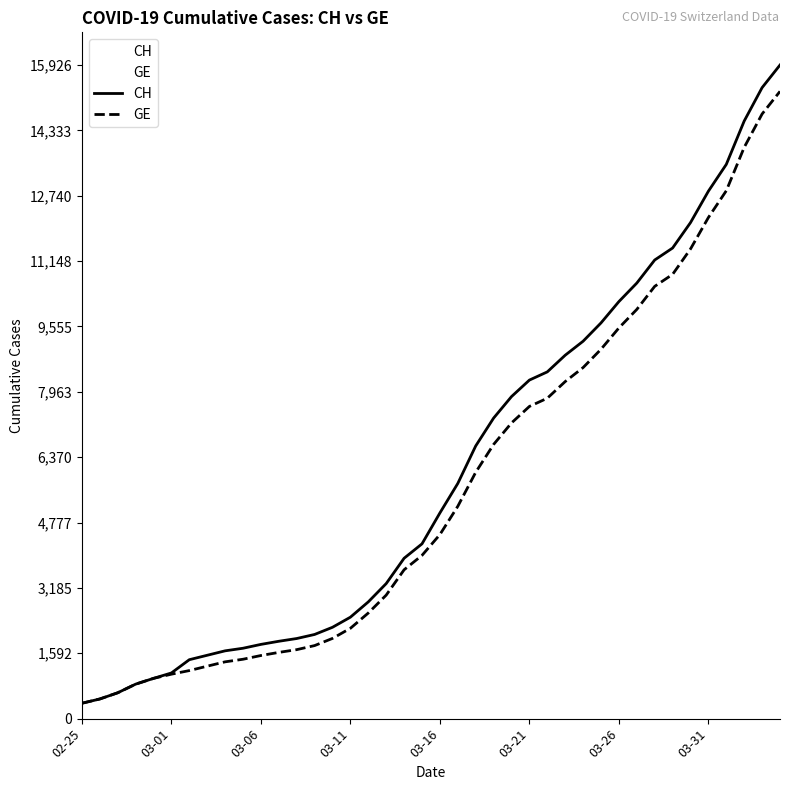

List the series in order of their peak value, highest first.

CH, GE